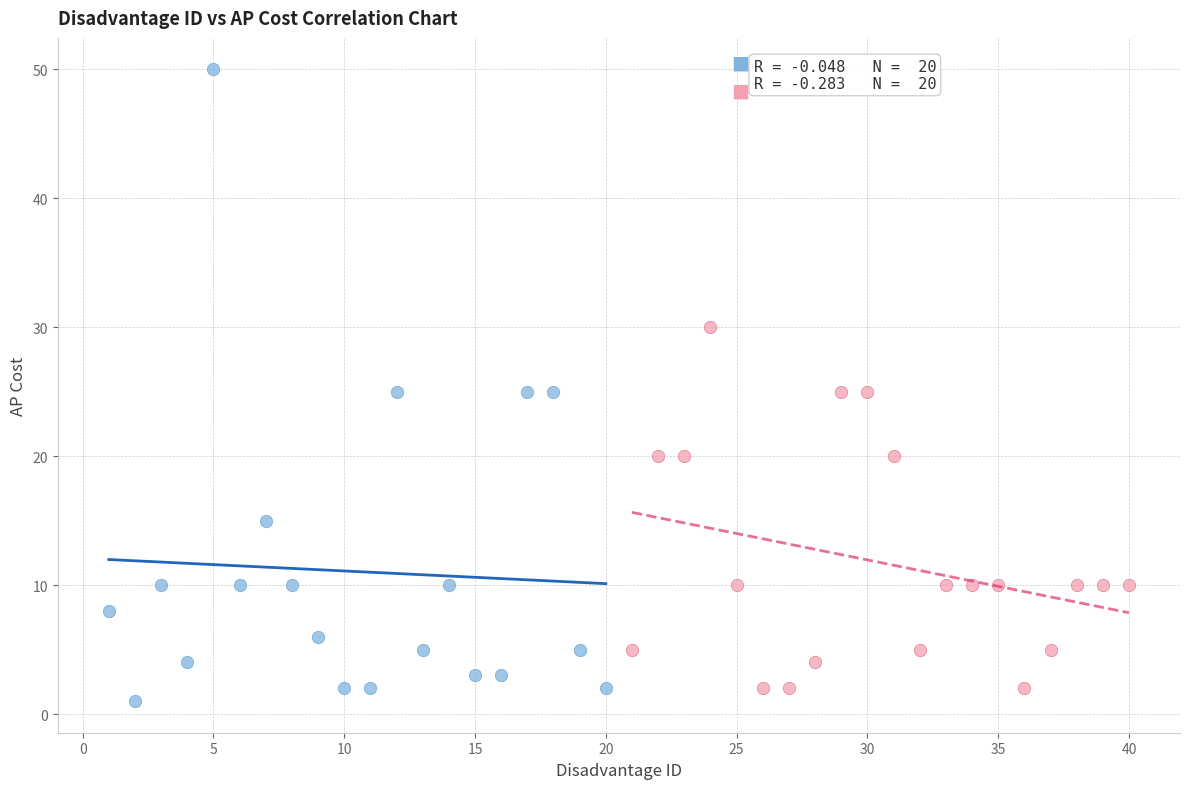

Which series reaches the maximum Y coordinate?

Low ID (1–20)